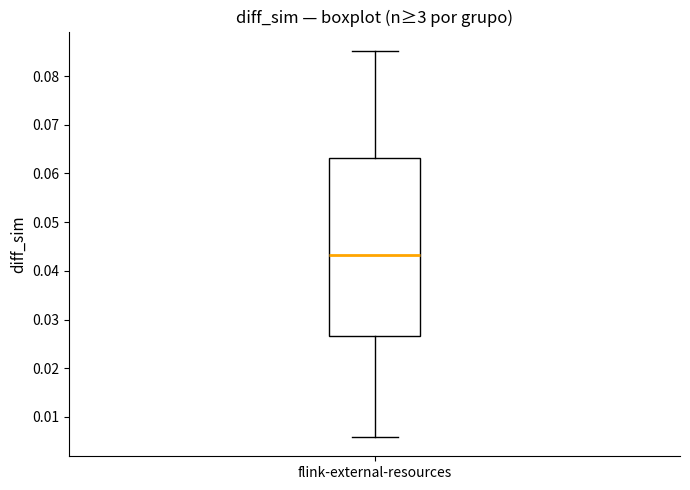

Read this box plot against the y-axis: the position of the median line, the range covered by the box, and the ends of both whiskers. The values are not printed on the chart, so give them approximately, as read against the axis.

median 0.043, box 0.027 to 0.063, whiskers 0.006 to 0.085